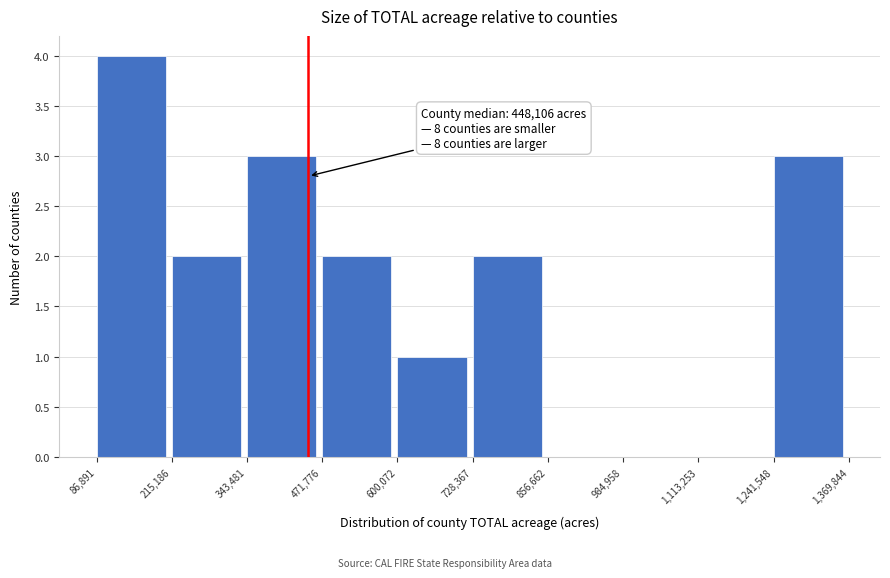

Which range on the x-axis has the tallest bar?

86,891 to 215,186